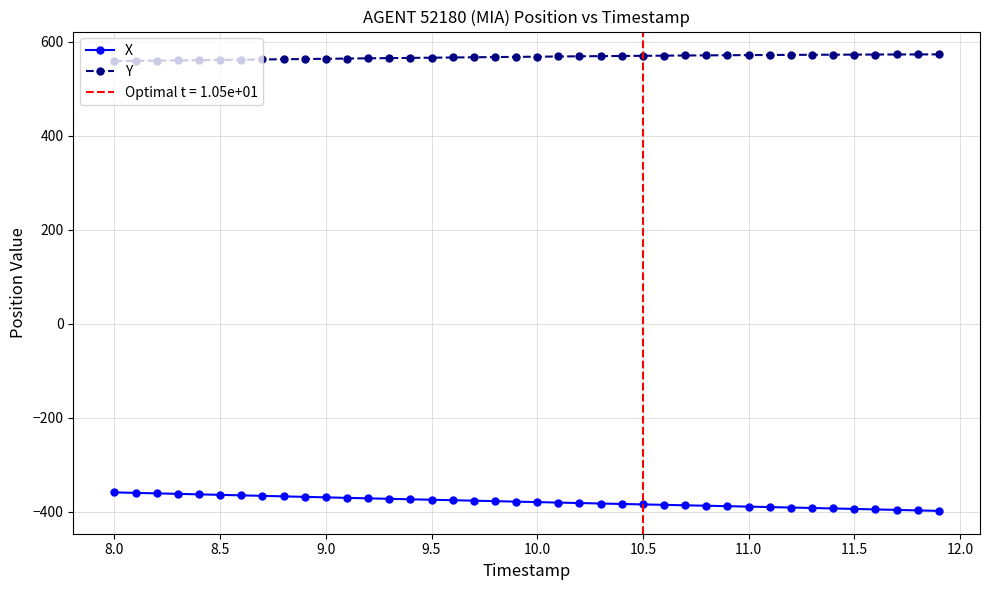

What is the lowest value of the X series?

-397.9